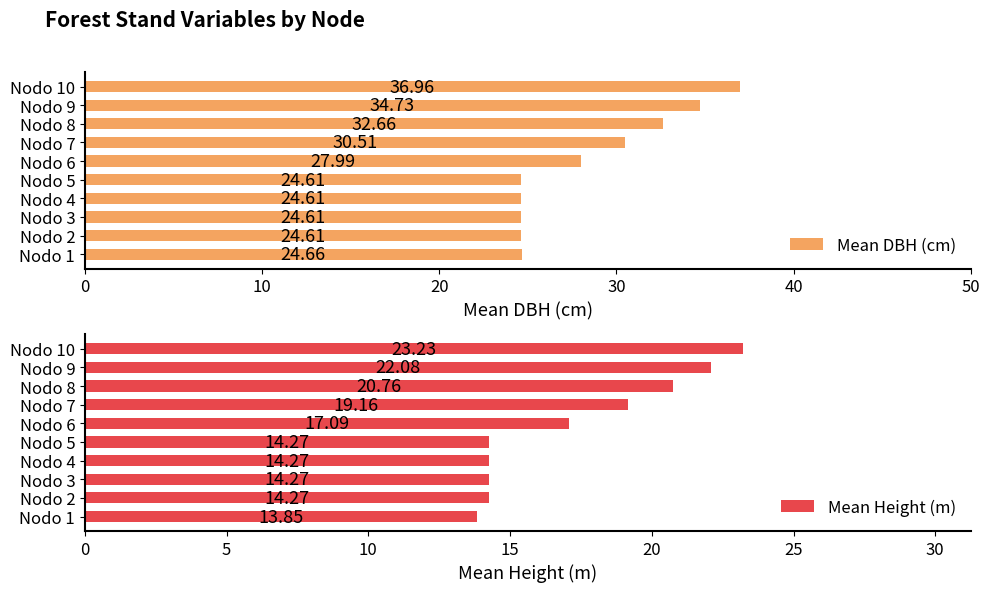

What is the average value of the Mean DBH (cm) series?

28.6